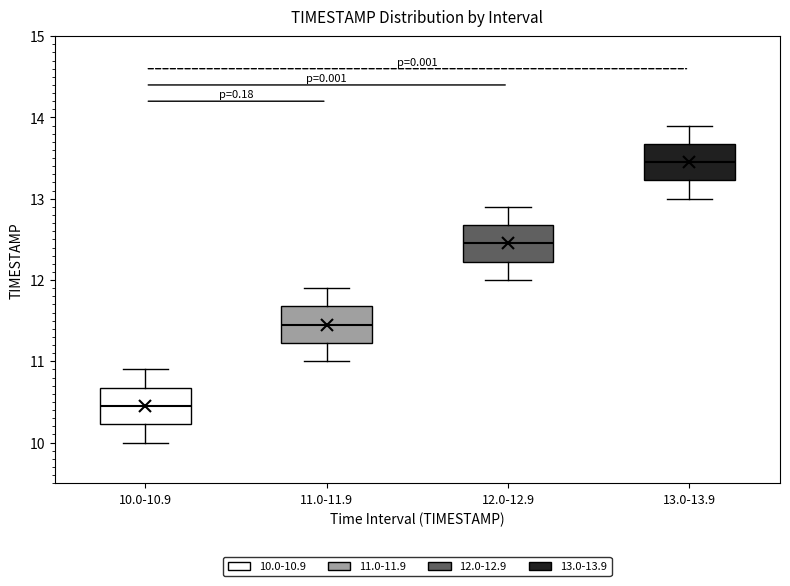

Where does the median line of the box for 13.0-13.9 sit on the y-axis? The values are not printed on the chart, so give them approximately, as read against the axis.

13.5